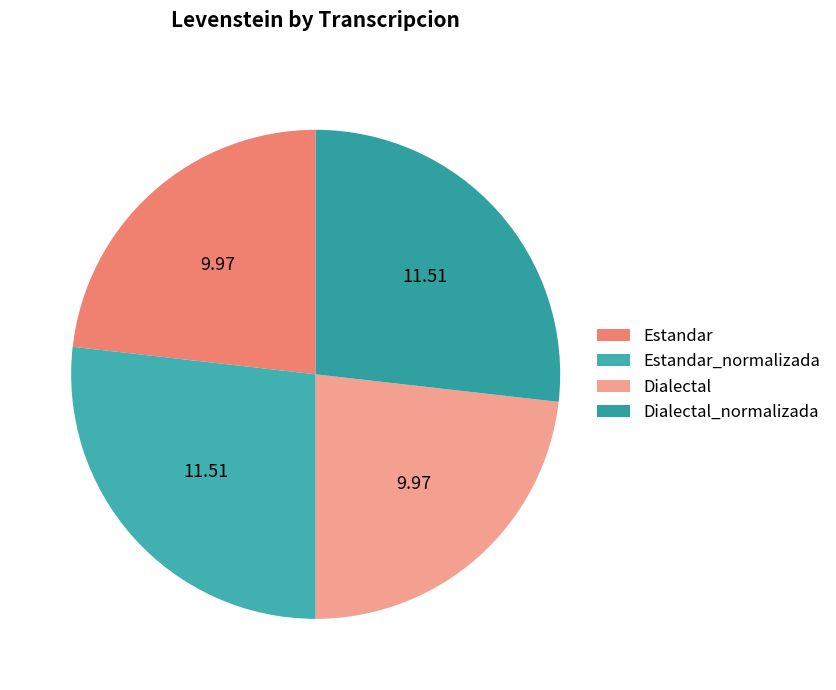

What percentage is the Estandar_normalizada slice, to the nearest percent?

27%